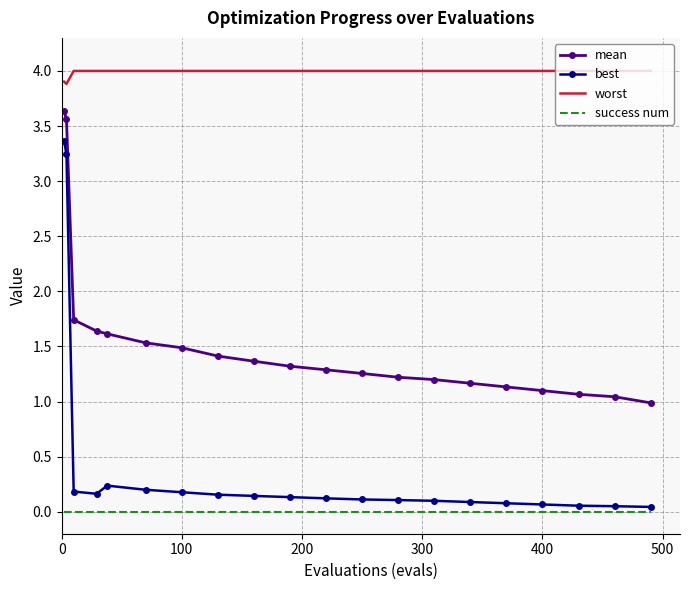

Which series has the largest range (max minus min)?

best